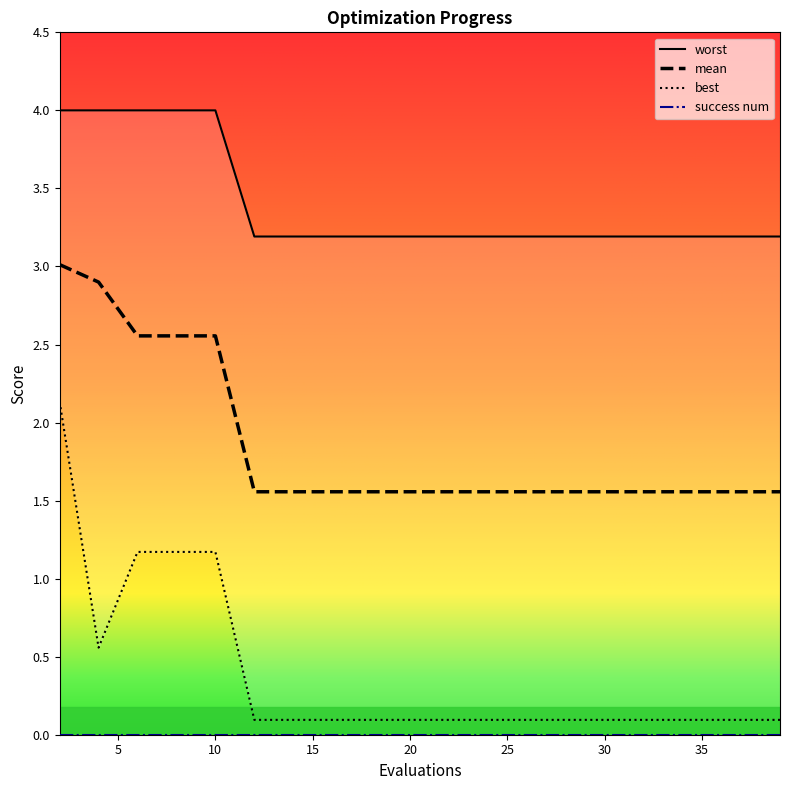

What is the maximum value shown in the chart?

4.0